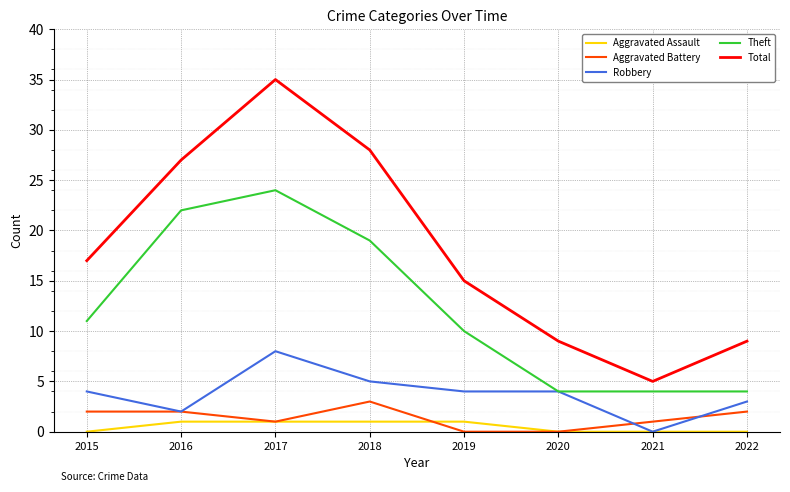

Which category has the highest value across all series?

2017